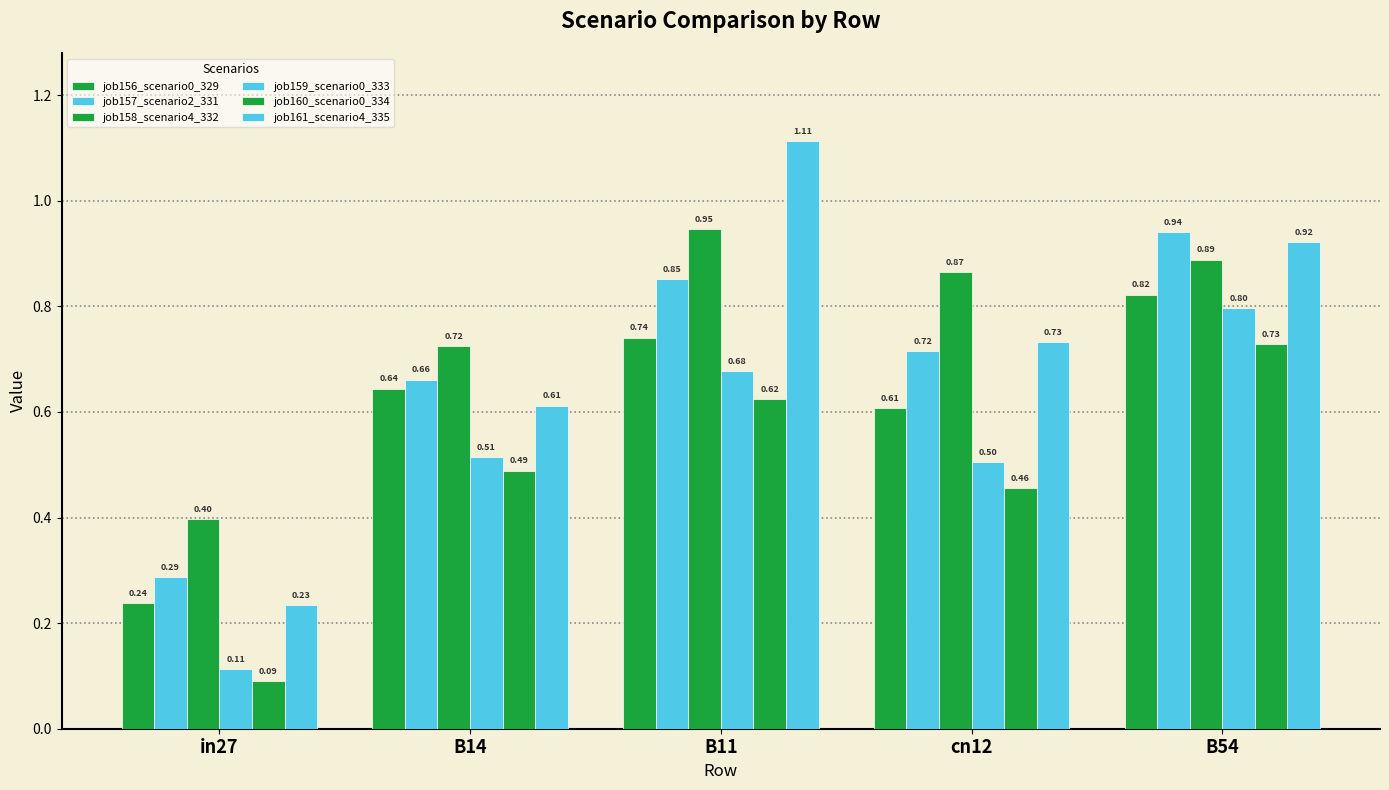

What is the average value of the job157_scenario2_331 series?

0.7